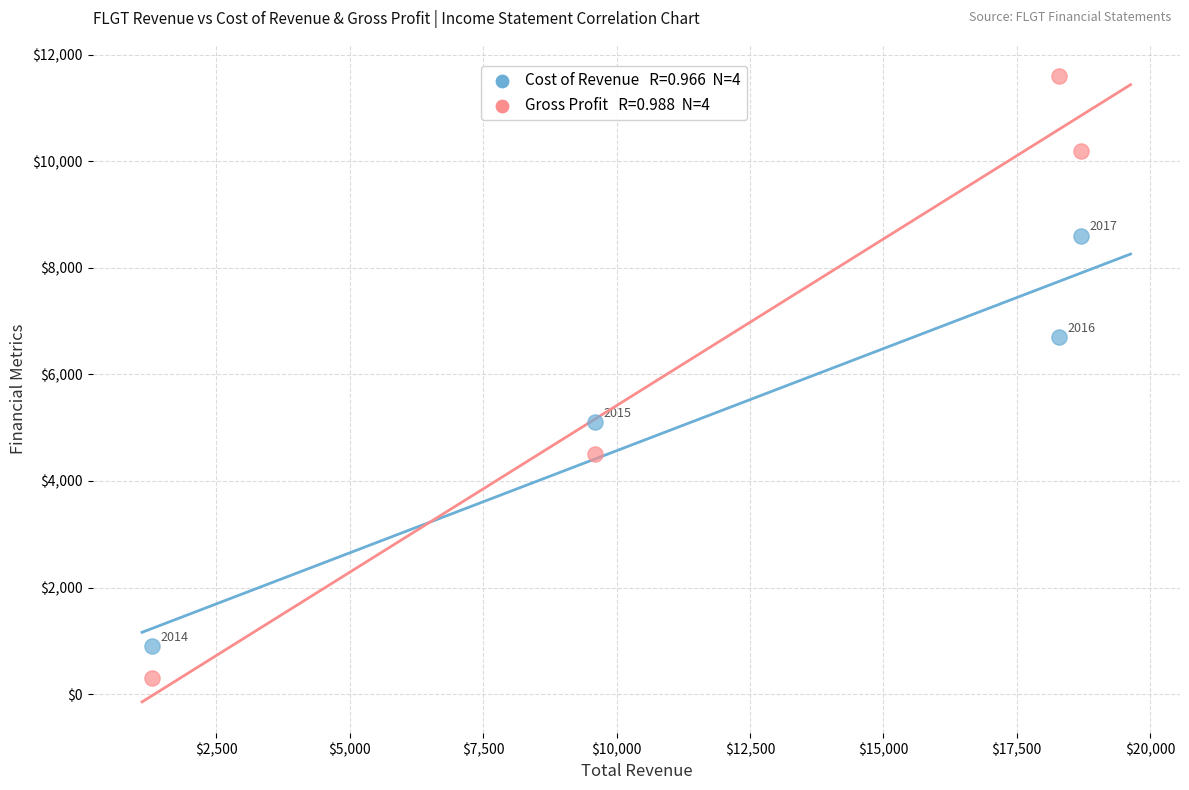

Across all data points, what is the range of Y values (max minus min)?

11300